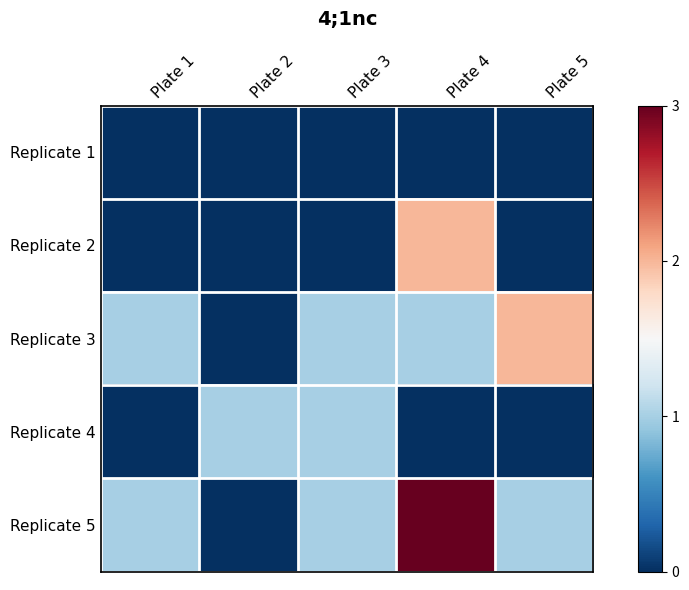

How many series are shown in this chart?

5